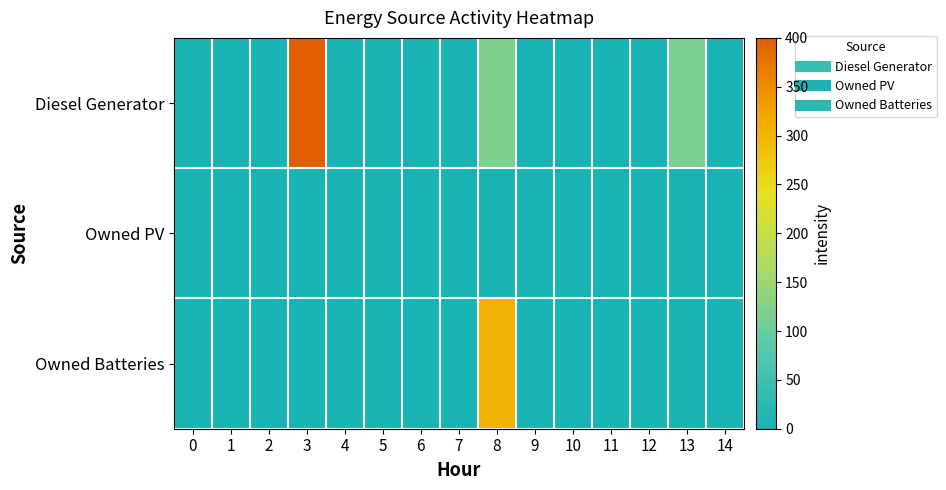

Rank the series by their average value, from highest to lowest.

Diesel Generator, Owned Batteries, Owned PV